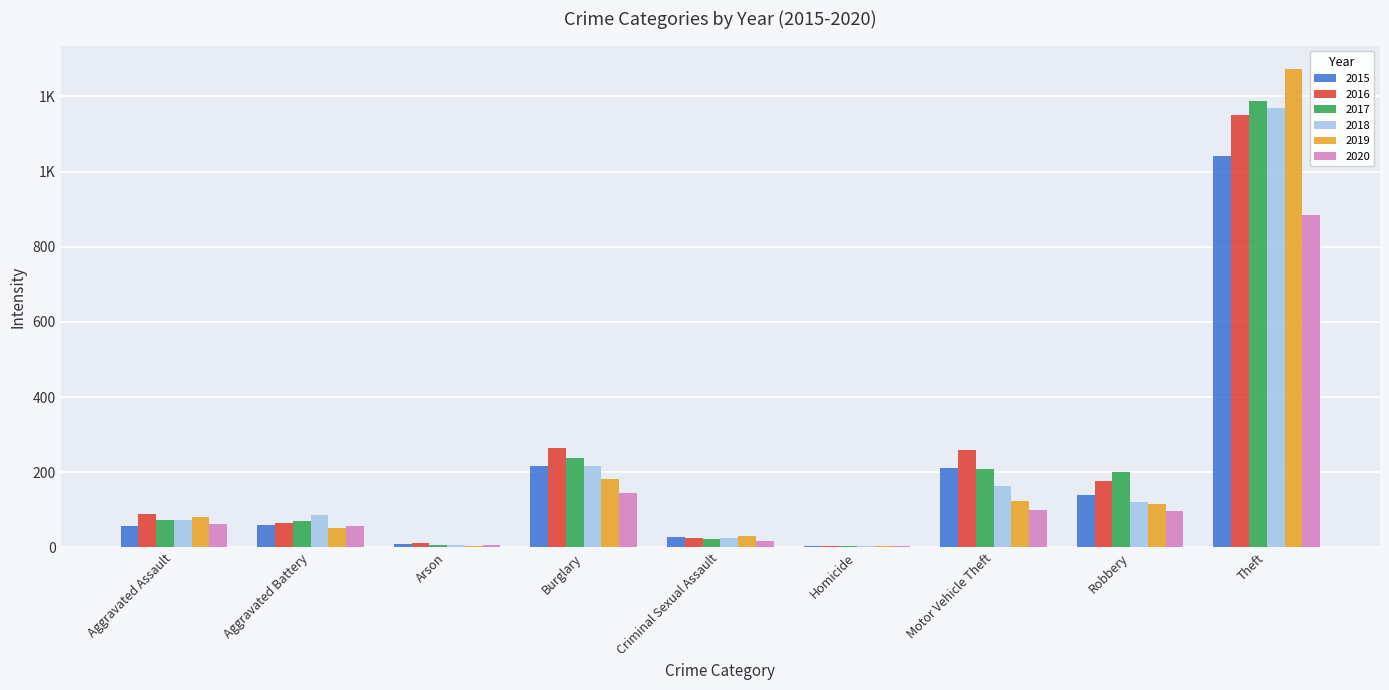

What is the smallest value displayed?

4